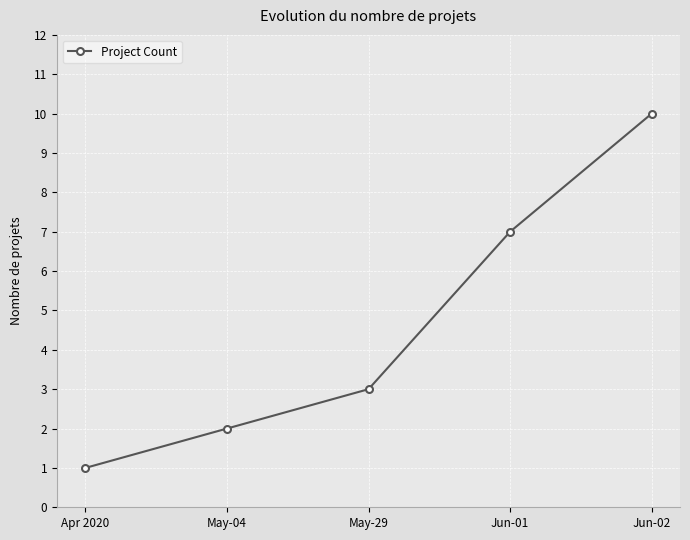

How many distinct data groups are displayed?

1